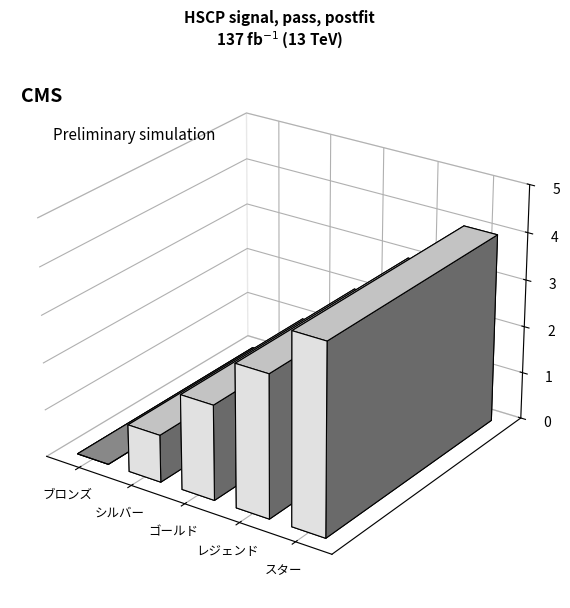

The value at レジェンド is 3. True or false?

True